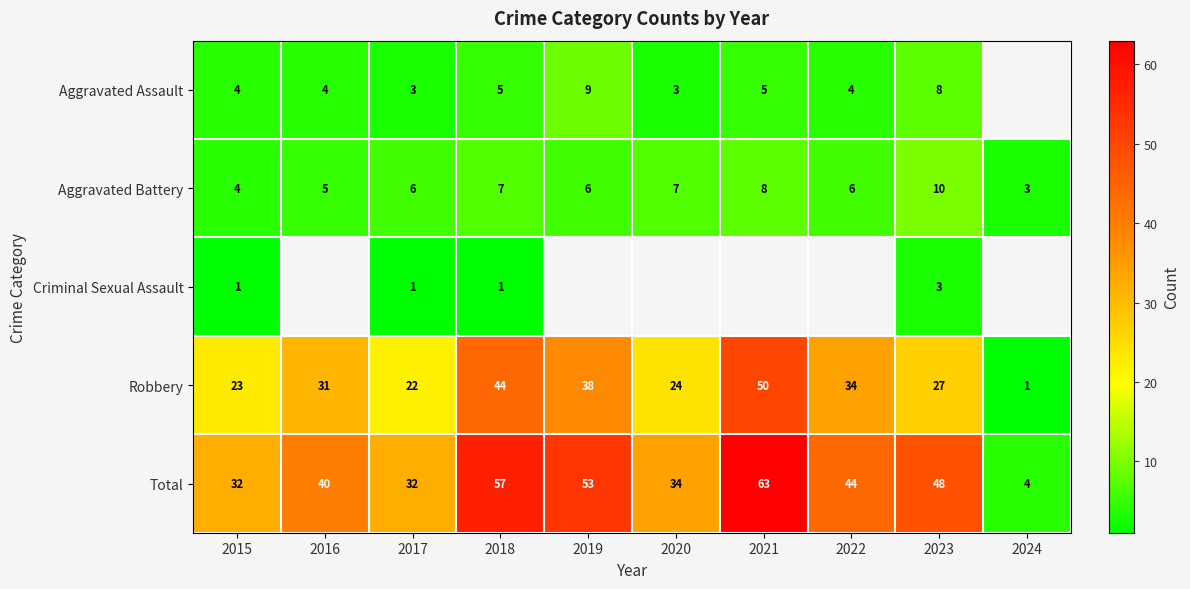

Is it true that Aggravated Battery equals 11.2 at 2018?

False